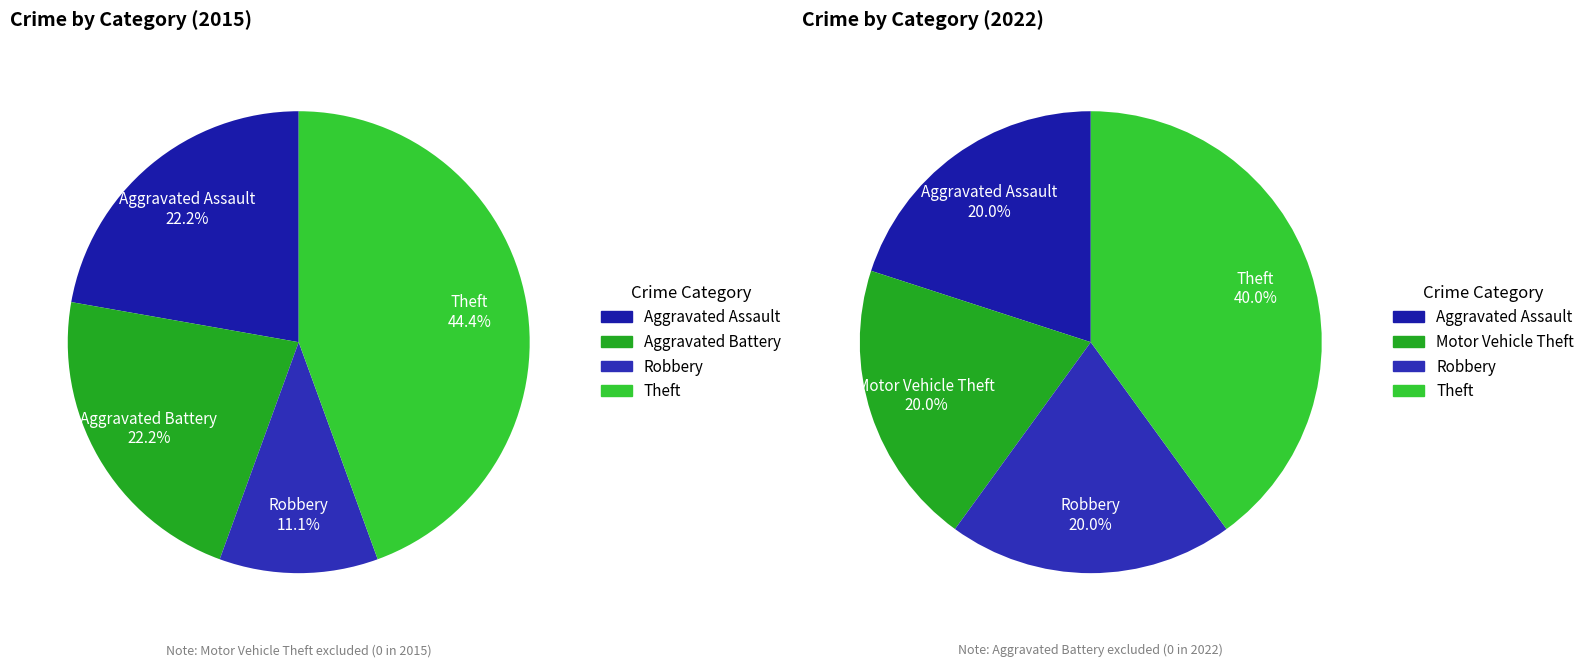

Which series has the widest spread of values?

values_2015